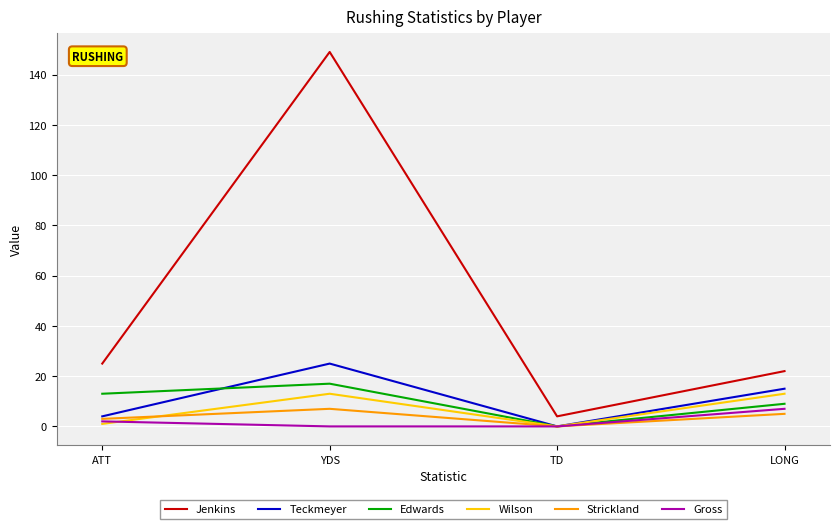

How many categories are shown in the chart?

4